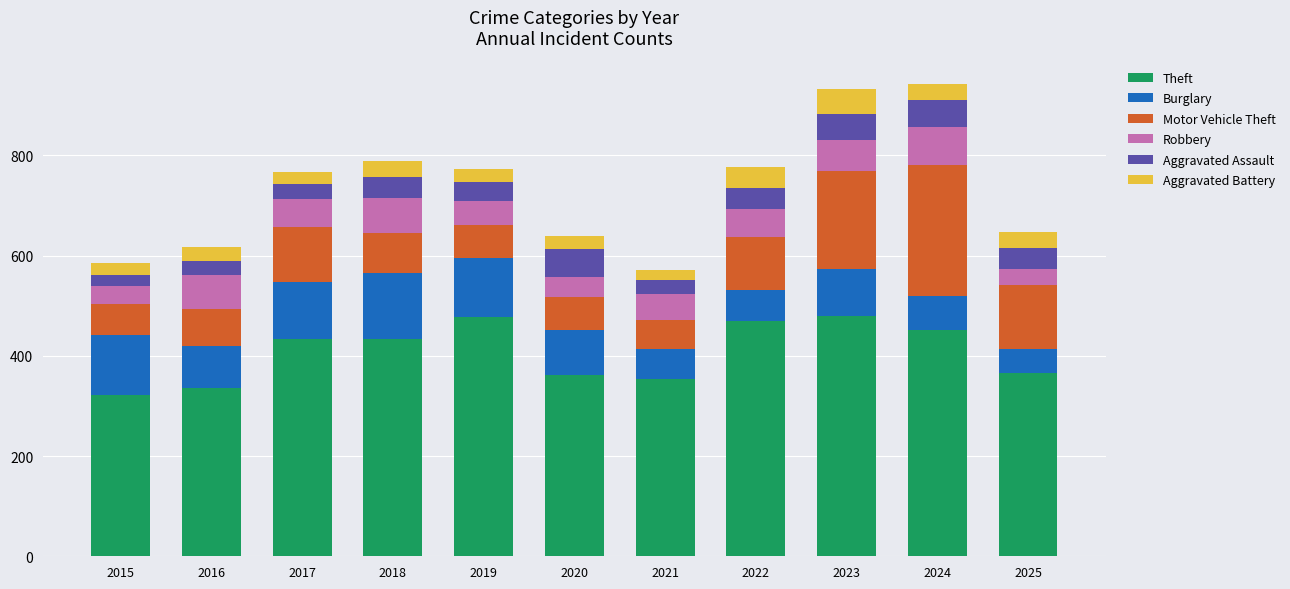

What is the lowest value of the Theft series?

321